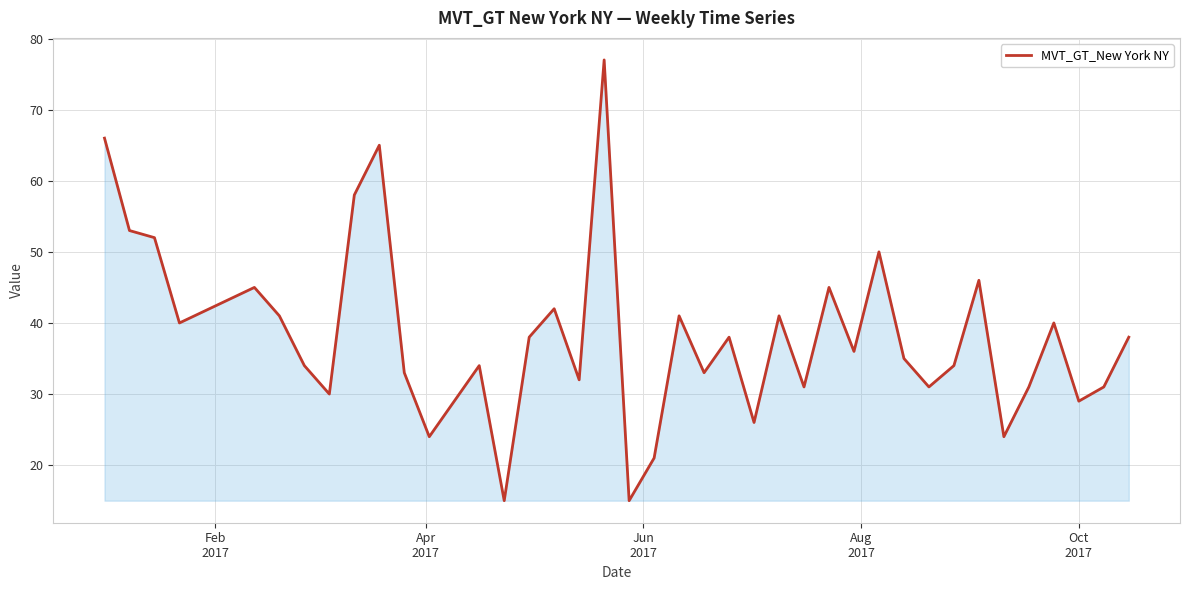

What is the smallest value displayed?

15